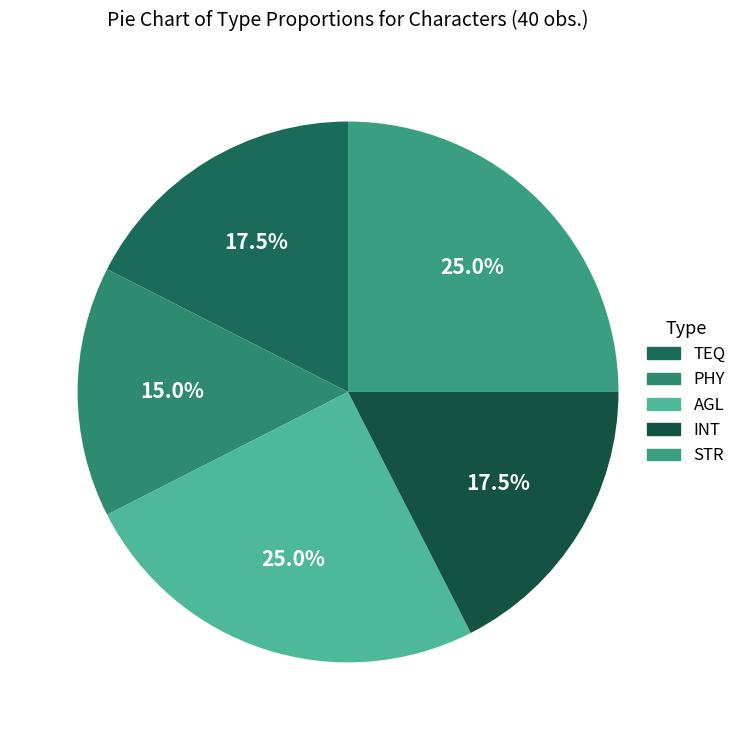

How much of the chart is everything except STR?

75.0%